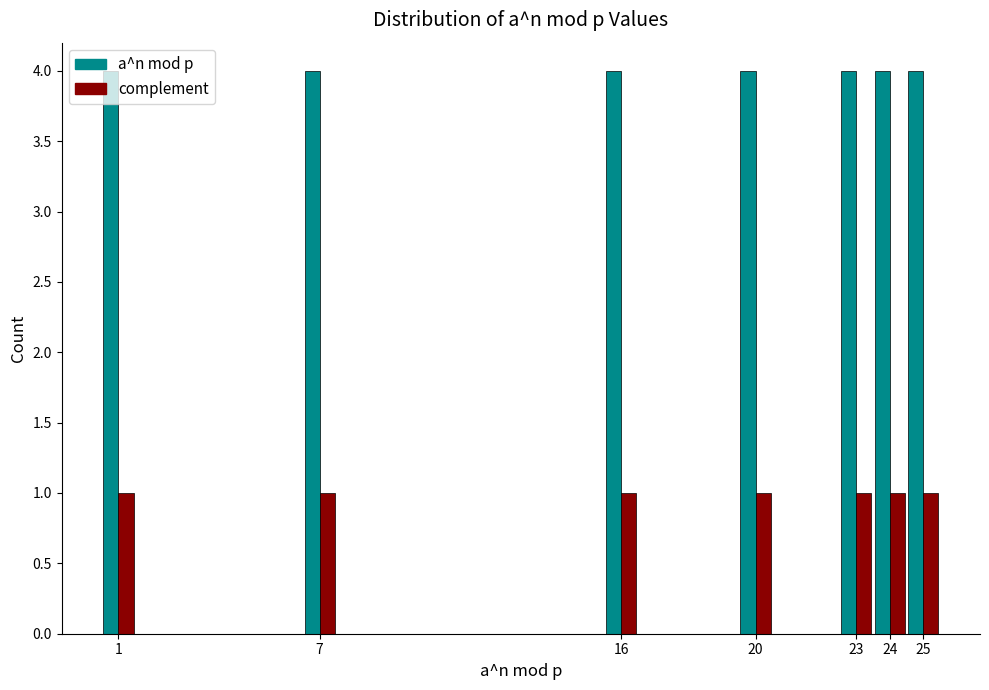

Rank the series by their average value, from lowest to highest.

complement, a^n mod p